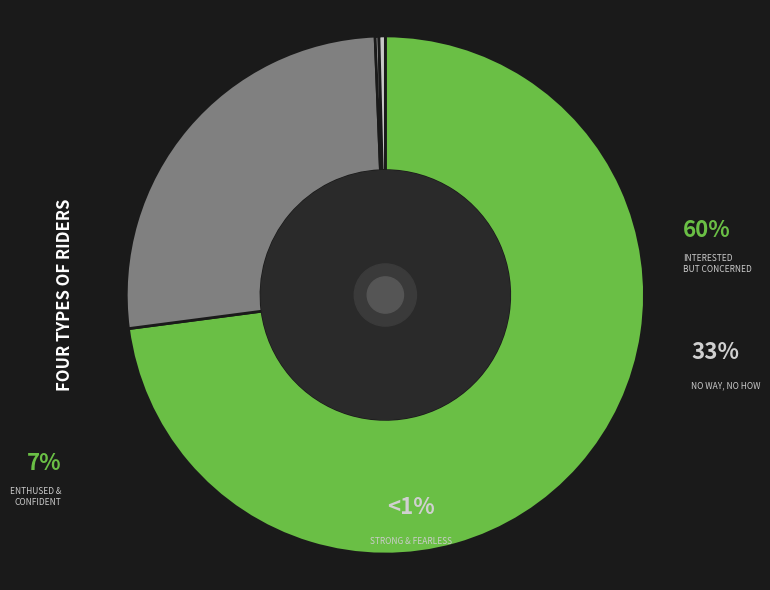

Rank the series by their maximum value, from highest to lowest.

Interested But Concerned, No Way No How, Enthused and Confident, Strong and Fearless